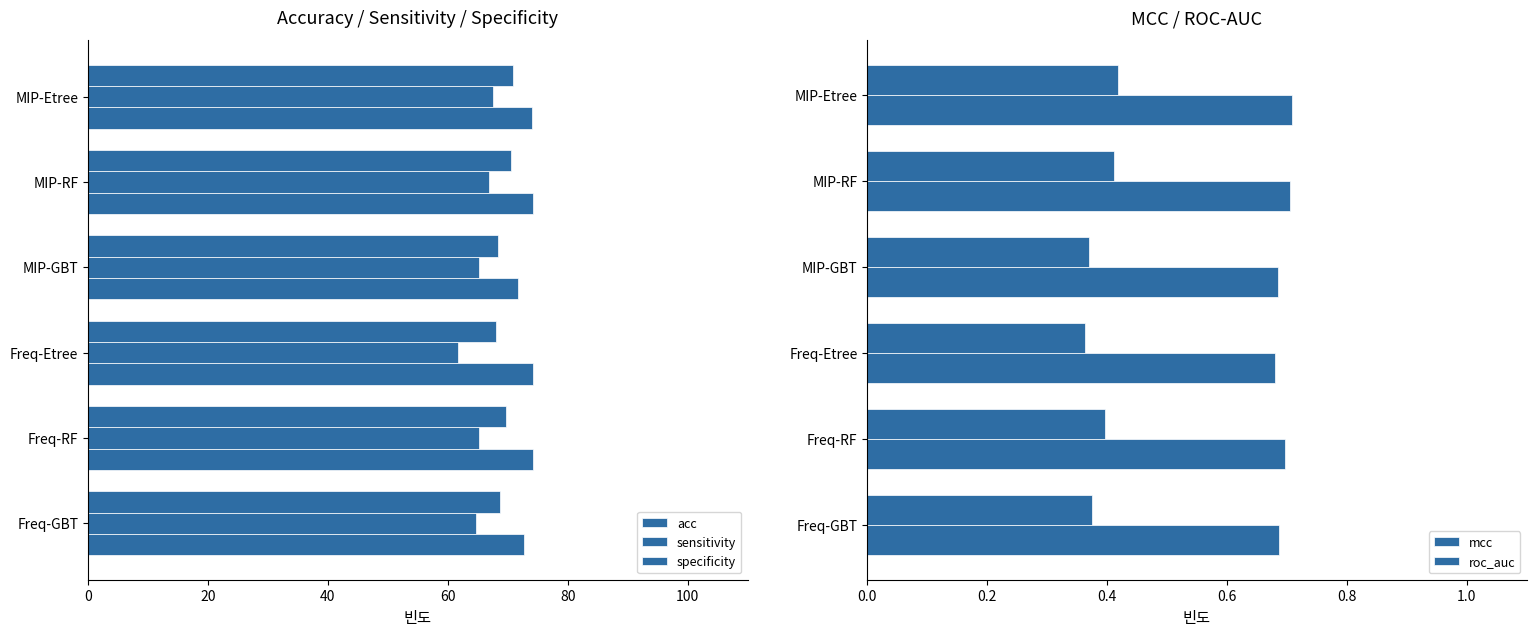

Which series has the widest spread of values?

sensitivity